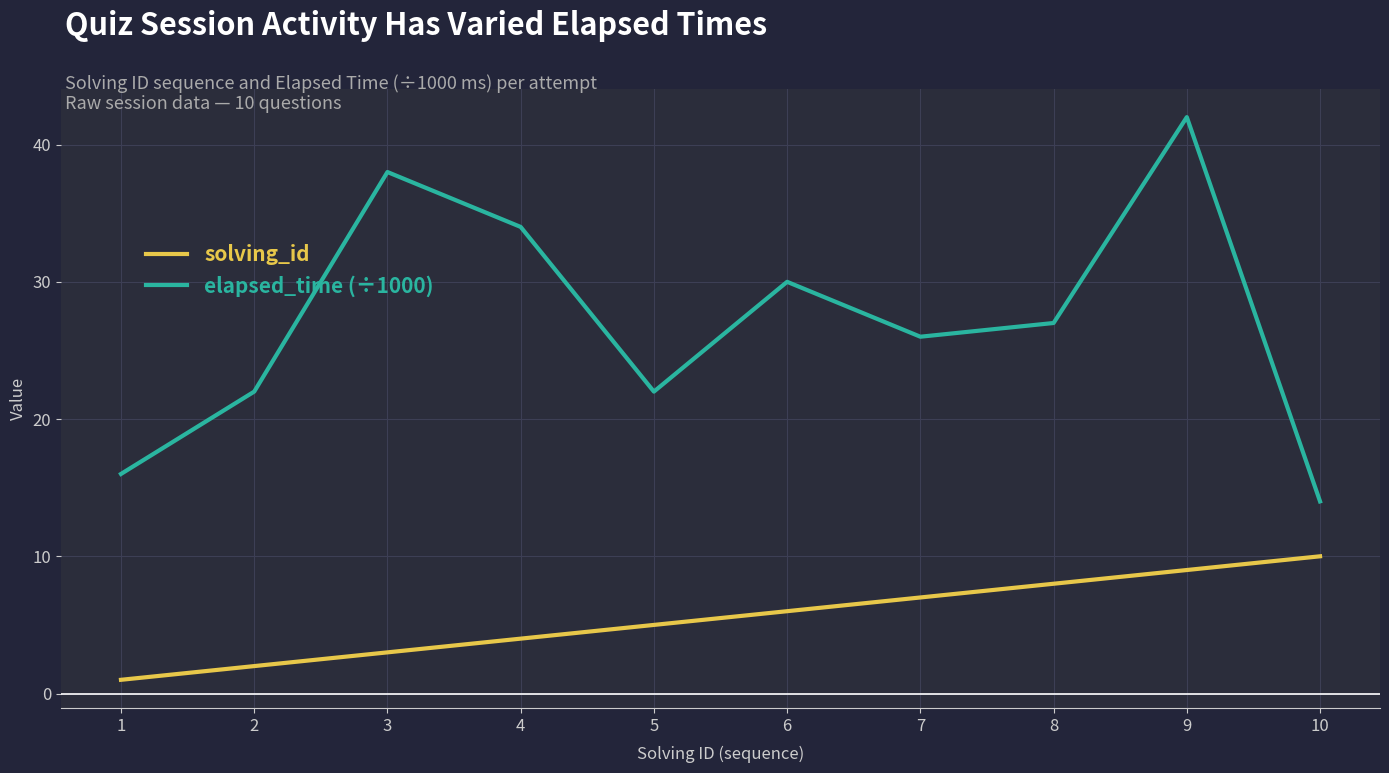

What is the difference between the maximum and minimum values in the elapsed_time (÷1000) series?

28